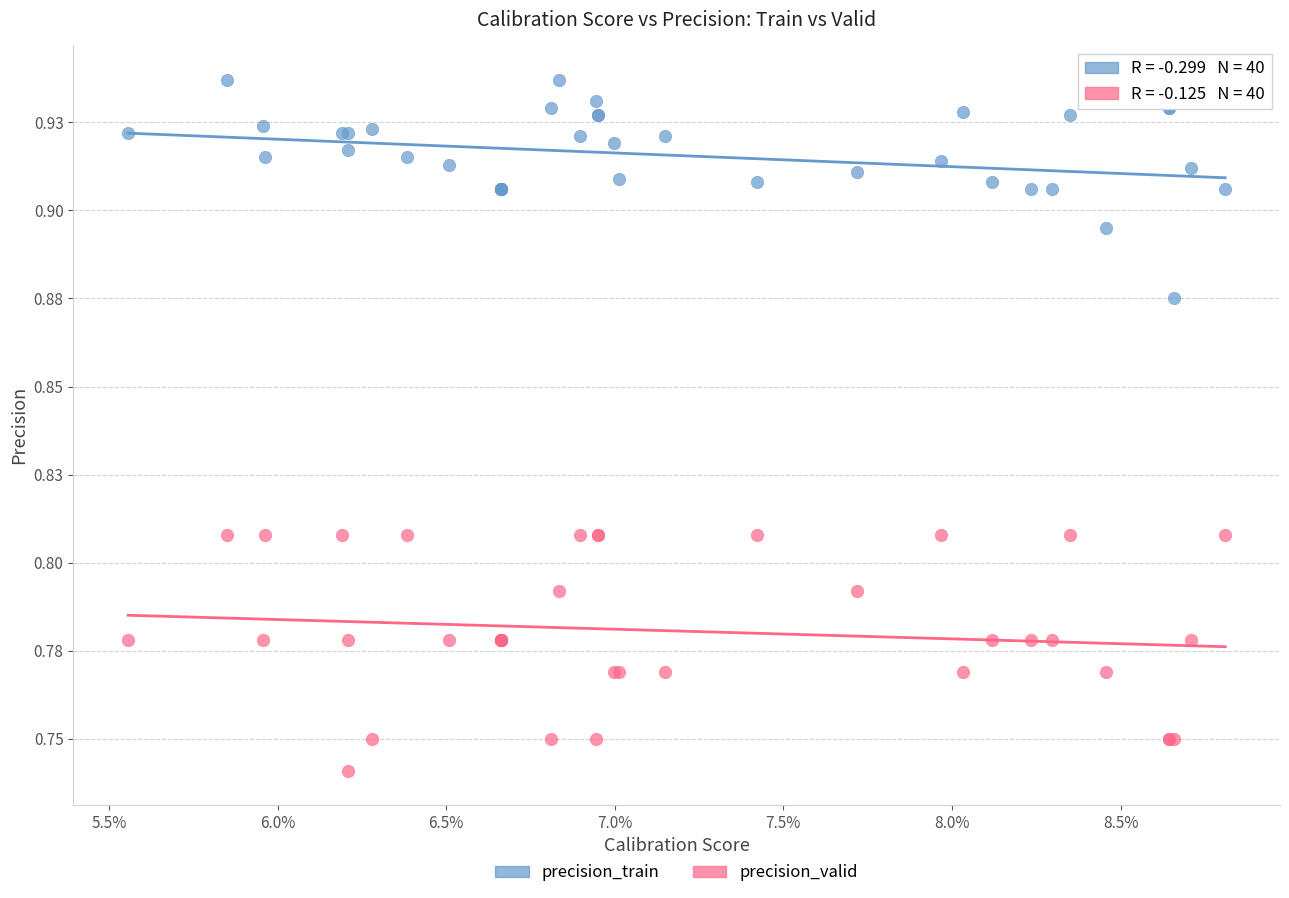

What are all the series names shown in the legend?

precision_train, precision_valid